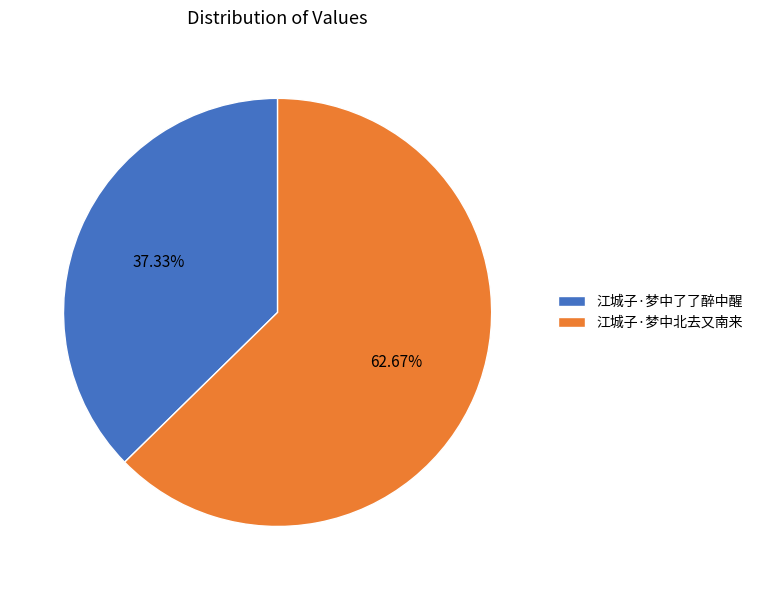

Is it true that 江城子·梦中北去又南来 is 63% of the pie?

True